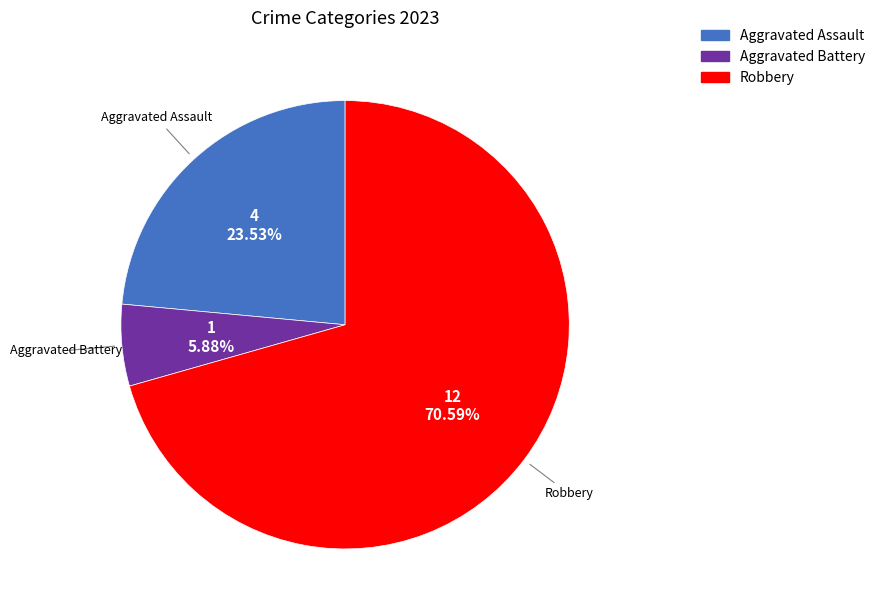

Count the number of slices in the pie.

3